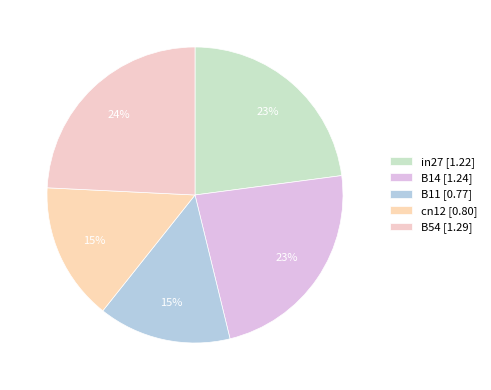

To the nearest percent, what portion does B54 represent?

24%